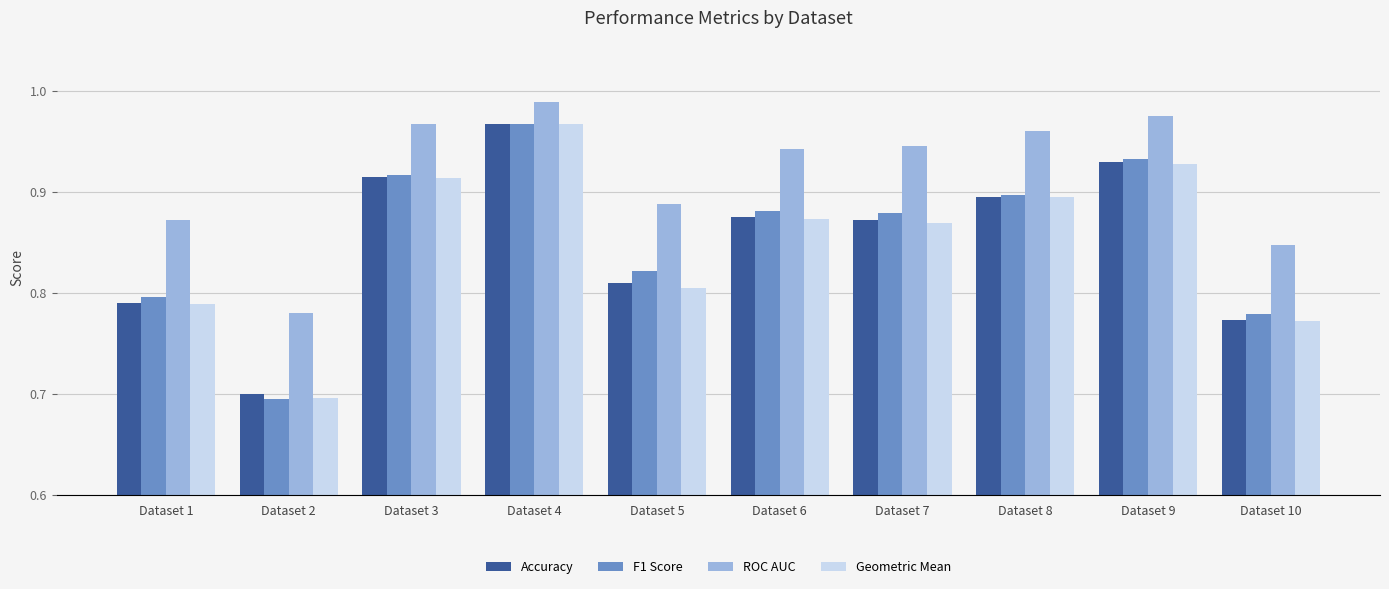

At how many categories does at least one series exceed 0?

10